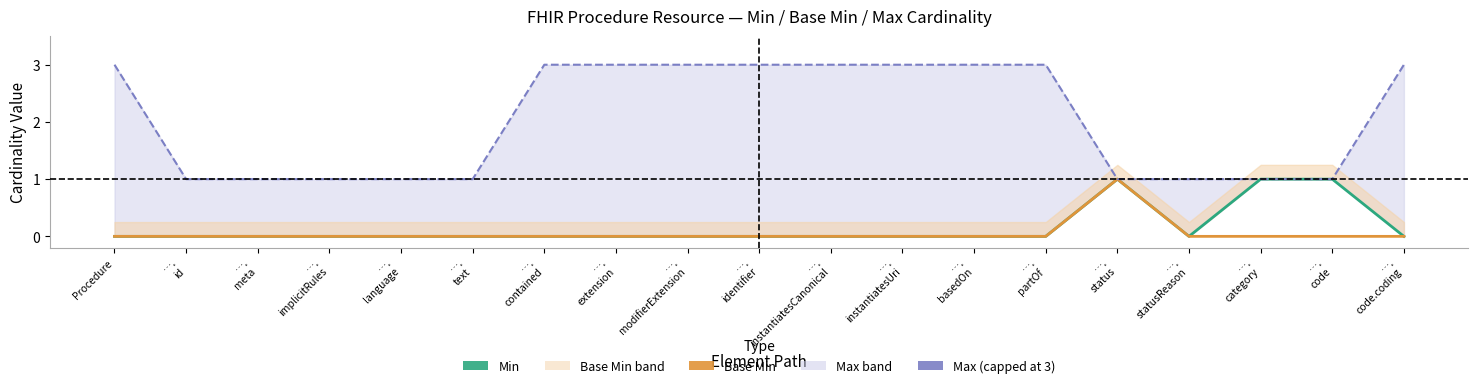

Is it true that Max (capped) equals 1 at ….
implicitRules?

True